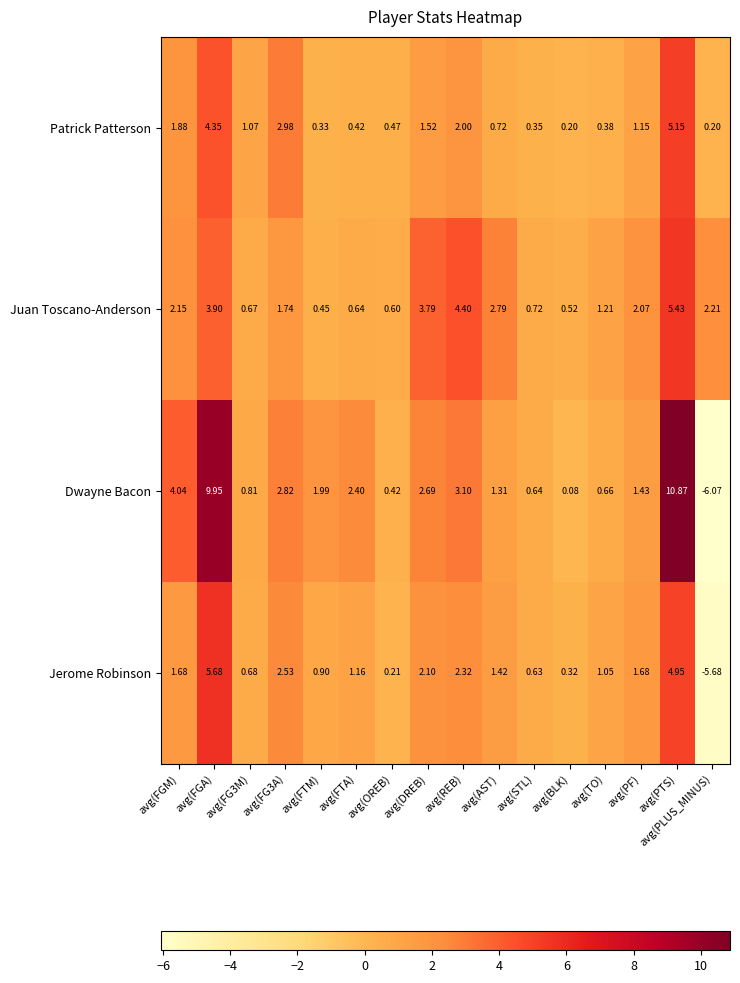

Which category has the highest value across all series?

avg(PTS)